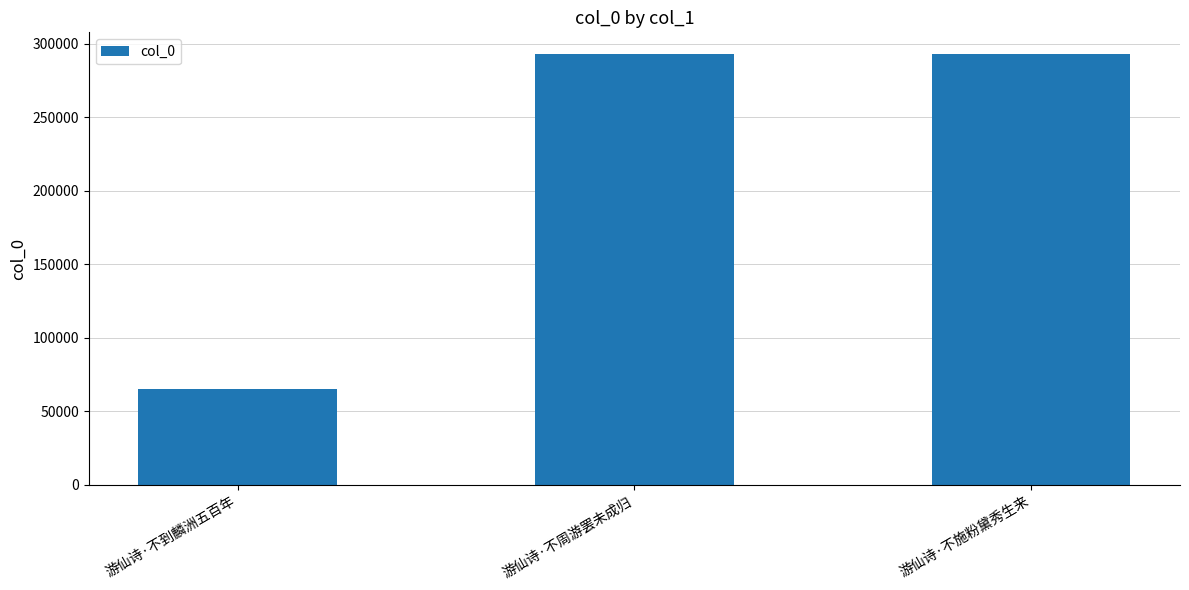

What is the label of the 2nd bar from the right?

游仙诗·不周游罢未成归